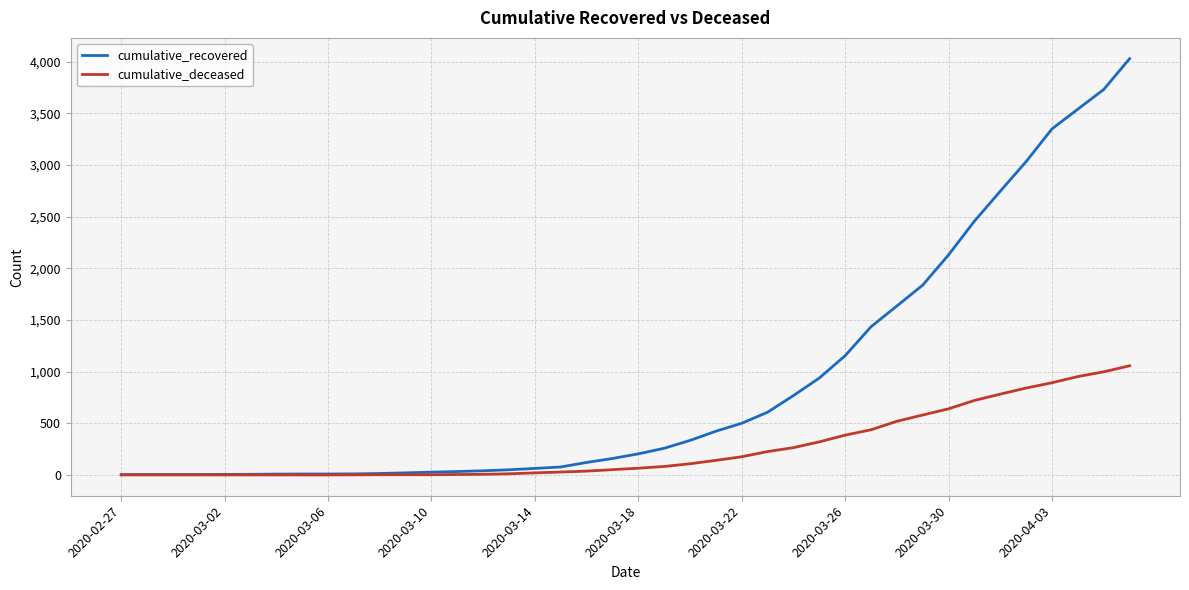

List the series in order of their peak value, lowest first.

cumulative_deceased, cumulative_recovered